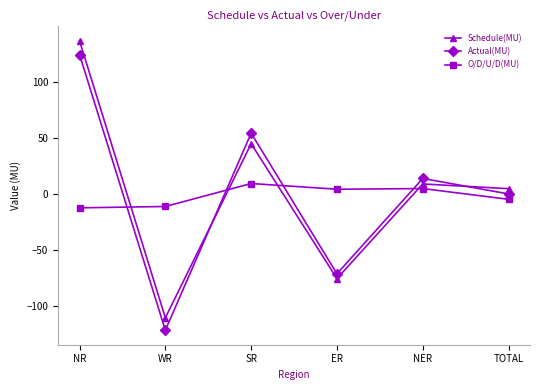

What are all the series names shown in the legend?

Schedule(MU), Actual(MU), O/D/U/D(MU)